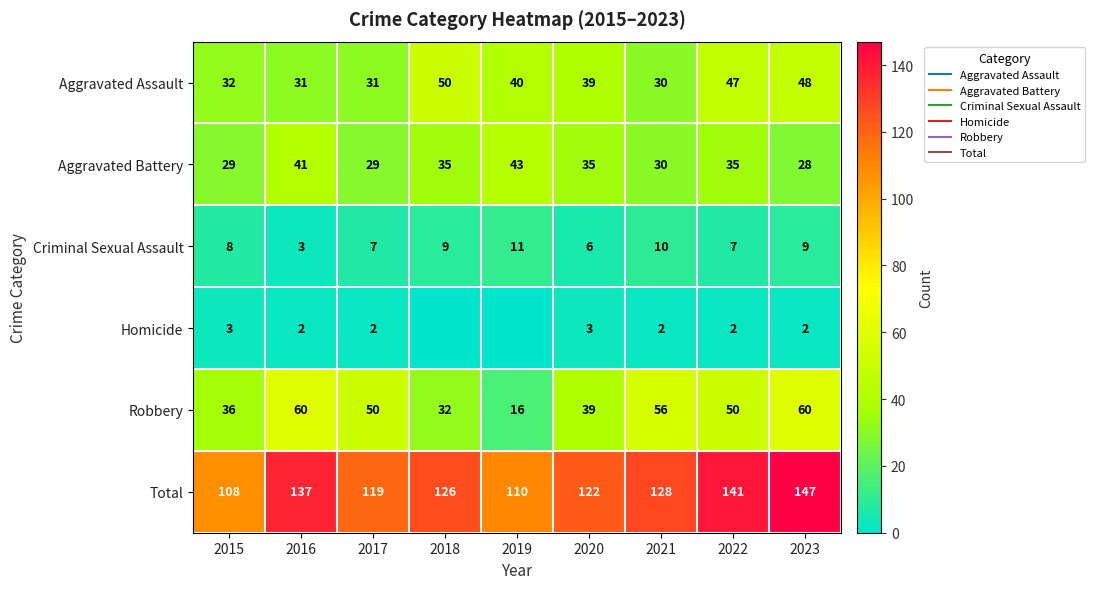

What is the difference between the highest and lowest values at 2018?

126